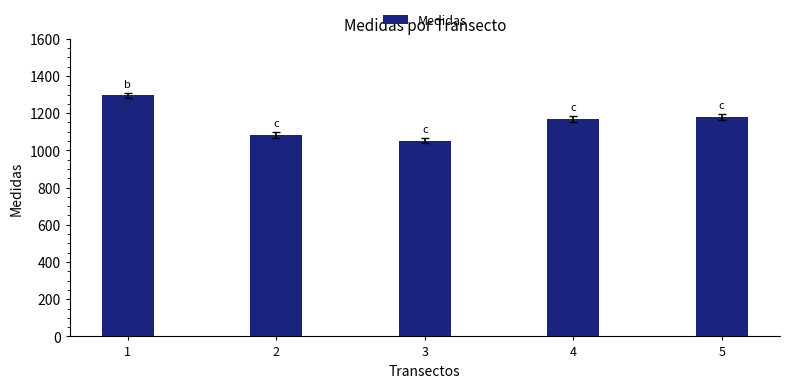

What is the difference between the maximum and minimum values?

242.9